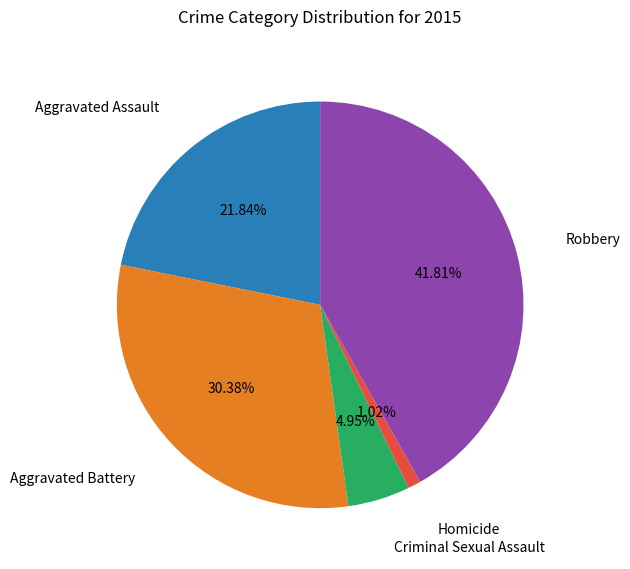

Is there any slice that represents more than half of the pie?

No